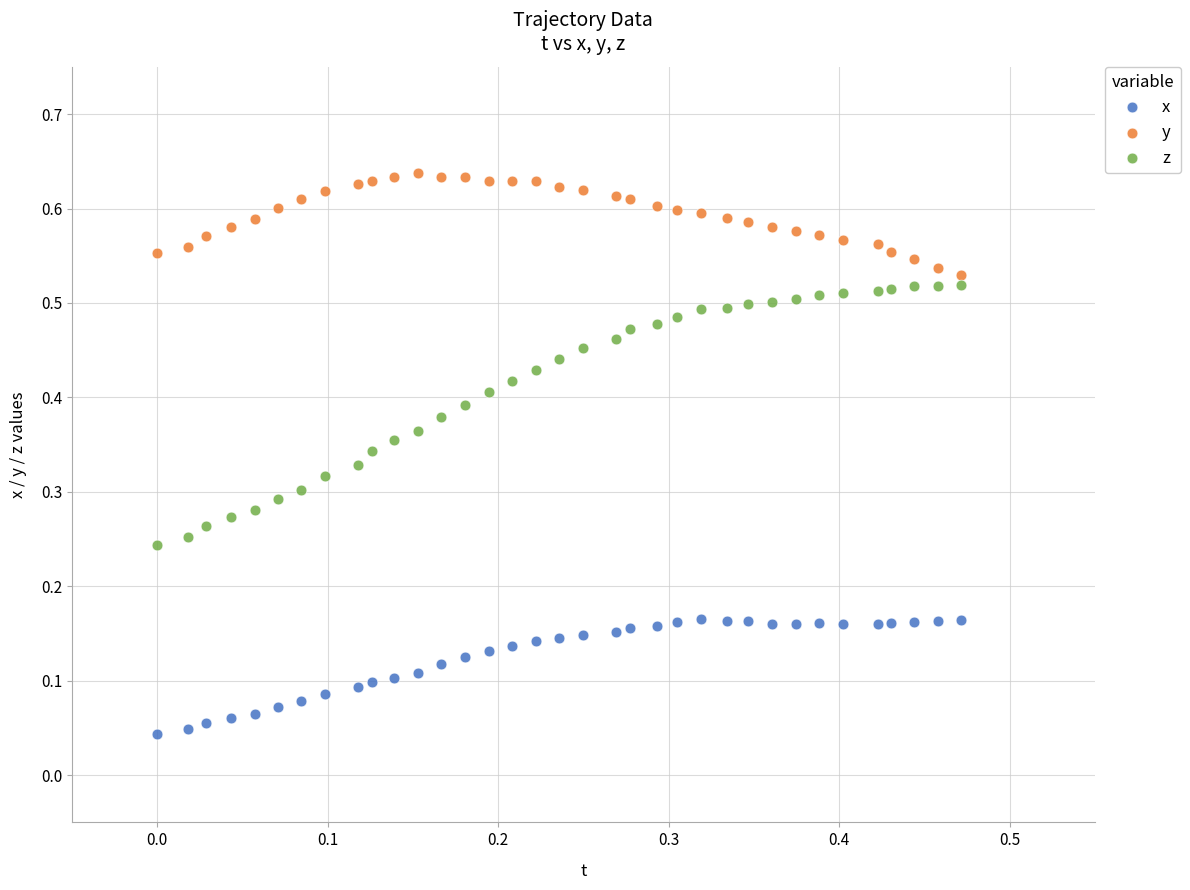

Which series reaches the maximum Y coordinate?

y